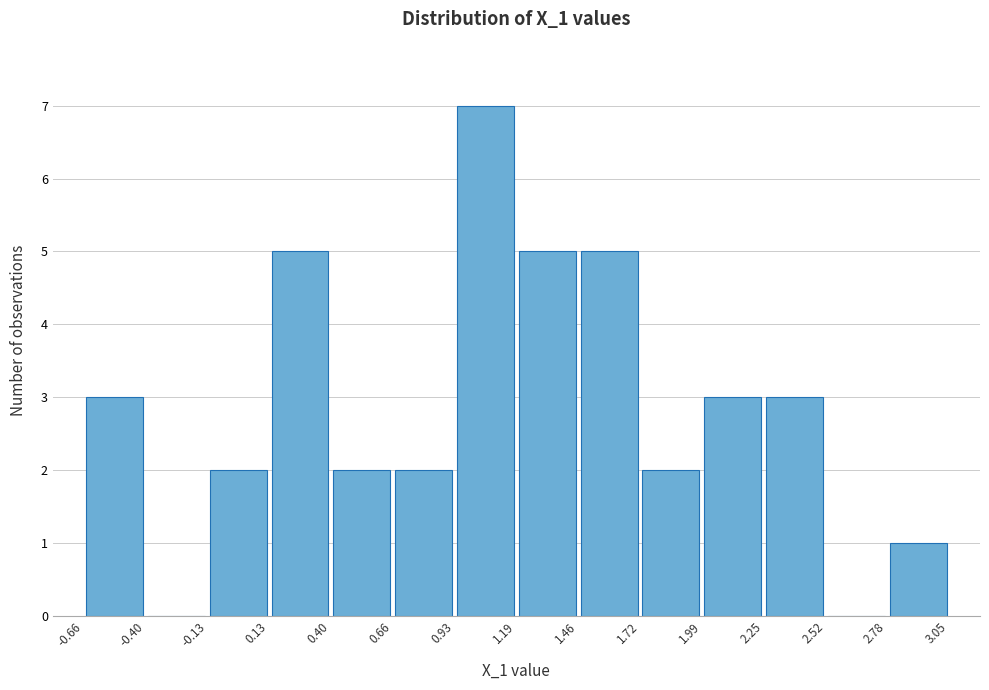

Reading left to right, list every bar in this chart as the range it spans on the x-axis followed by its height. The values are not printed on the chart, so give them approximately, as read against the axis.

-0.66 to -0.40: 3
-0.40 to -0.13: 0
-0.13 to 0.13: 2
0.13 to 0.40: 5
0.40 to 0.66: 2
0.66 to 0.93: 2
0.93 to 1.19: 7
1.19 to 1.46: 5
1.46 to 1.72: 5
1.72 to 1.99: 2
1.99 to 2.25: 3
2.25 to 2.52: 3
2.52 to 2.78: 0
2.78 to 3.05: 1